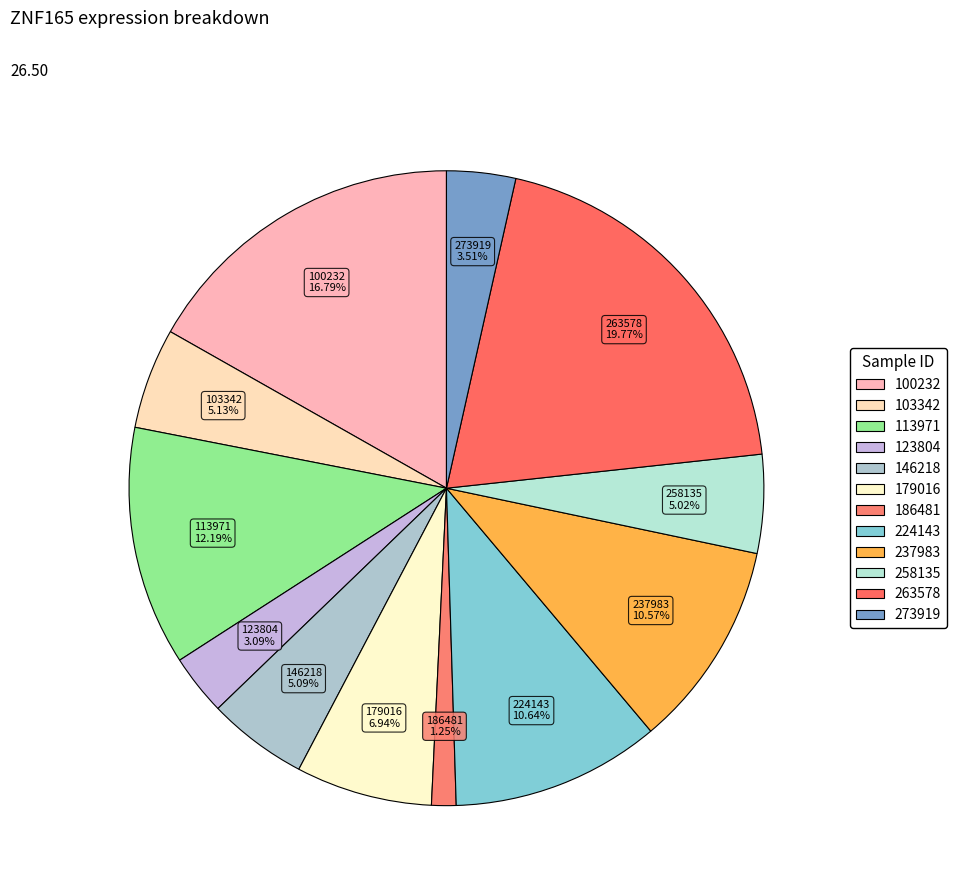

What percentage is the 103342 slice, to the nearest percent?

5%